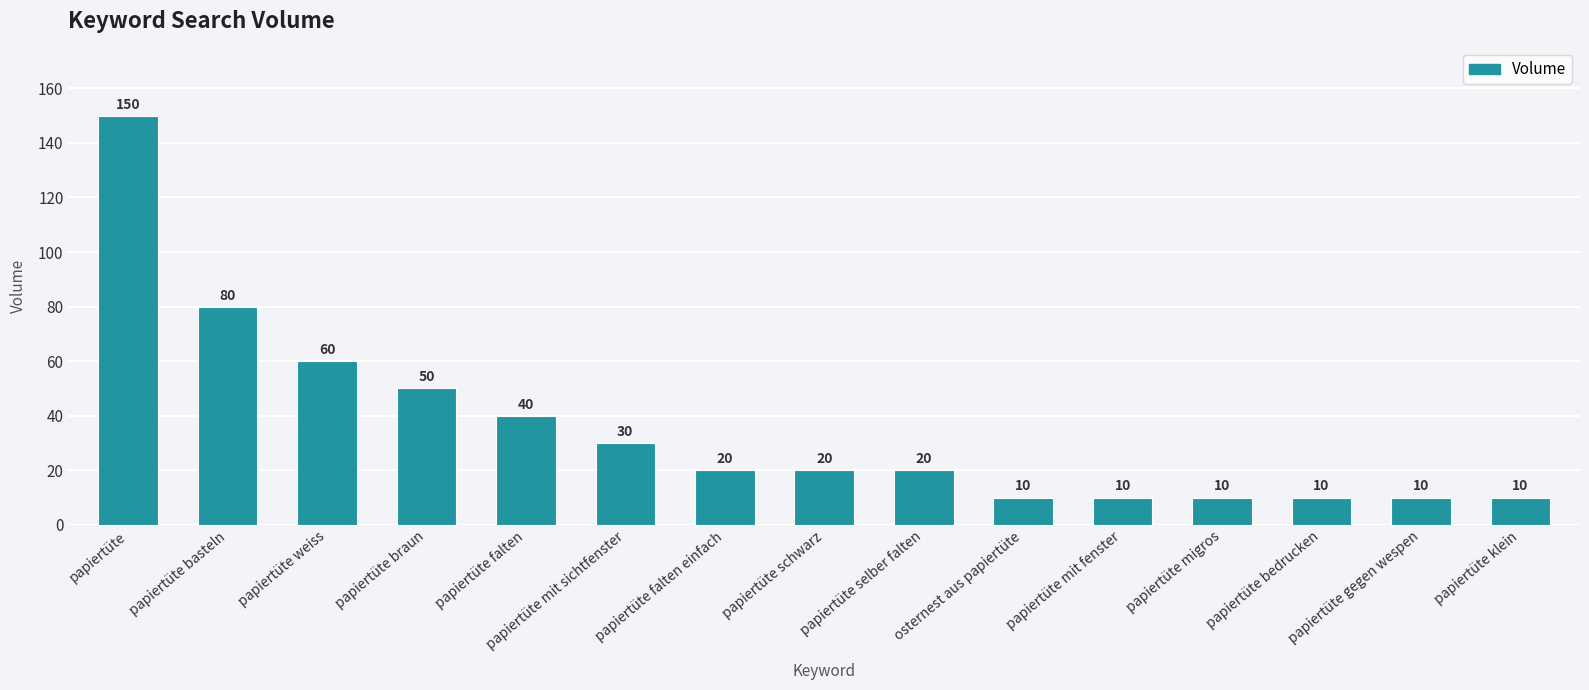

What is the sum of the values at papiertüte mit fenster and papiertüte selber falten?

30